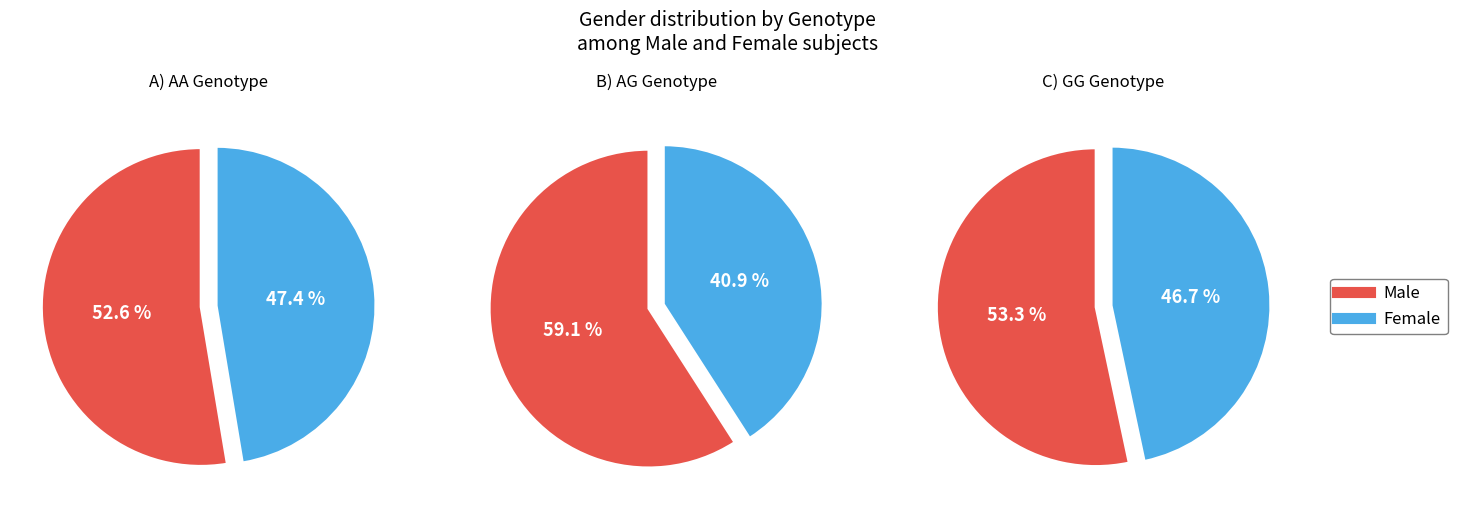

Rank the series by their maximum value, from lowest to highest.

Female, Male